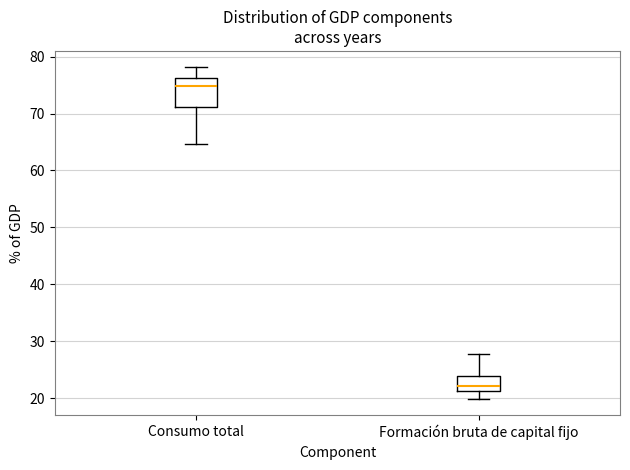

Reading left to right, read every box against the y-axis: the position of its median line, the range the box covers, and the ends of its whiskers. The values are not printed on the chart, so give them approximately, as read against the axis.

Consumo total: median 75, box 71 to 76, whiskers 65 to 78
Formación bruta de capital fijo: median 22, box 21 to 24, whiskers 20 to 28